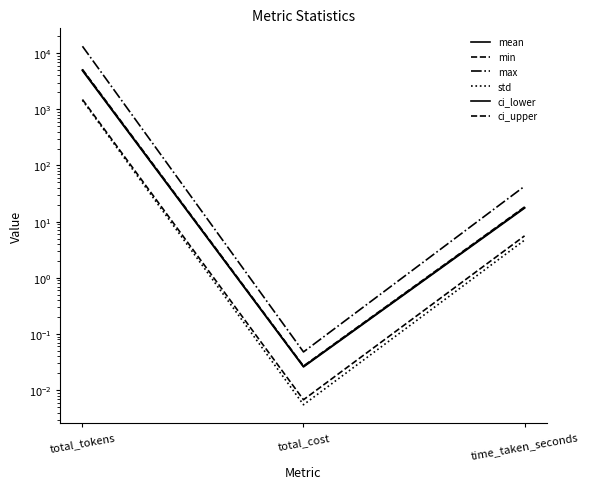

How many lines are shown in the chart?

6